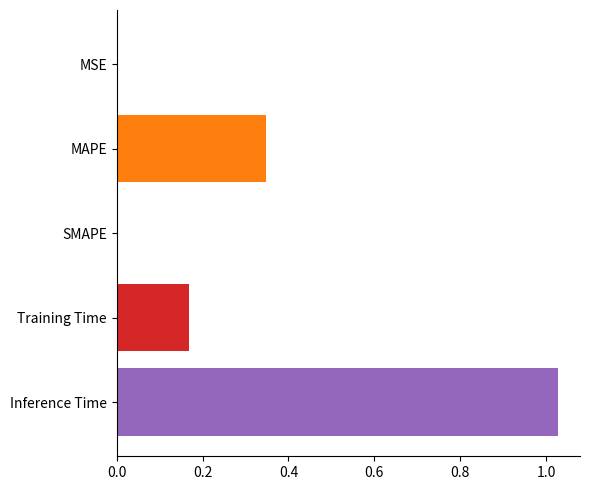

At which category does the chart reach its peak across all series?

Inference Time